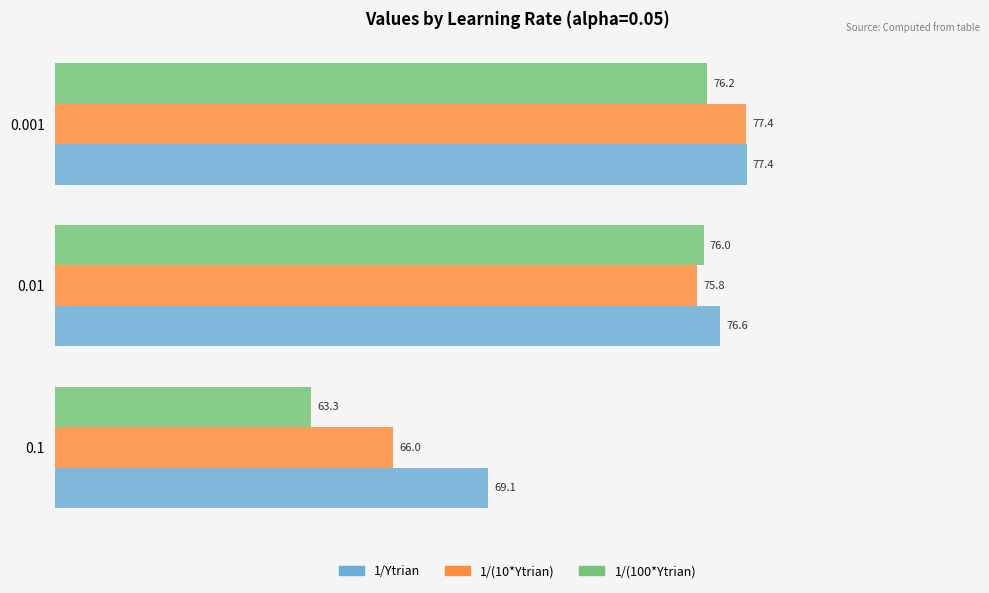

The value of 1/Ytrian at 0.1 is 95.3. True or false?

False